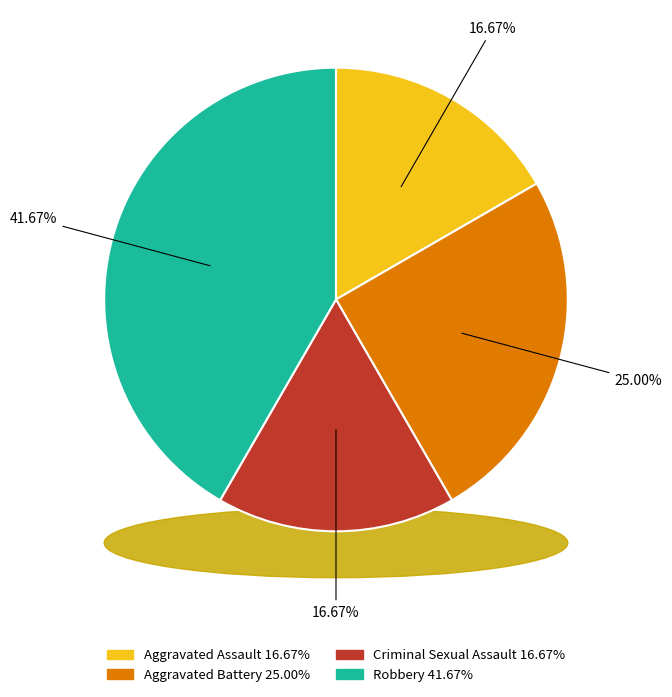

What is the change in value from Aggravated Assault to Robbery?

+3